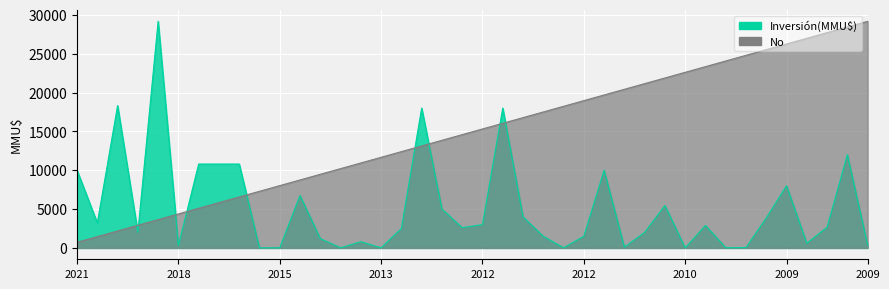

What is the difference between the maximum and second lowest values in the No series?

27710.5